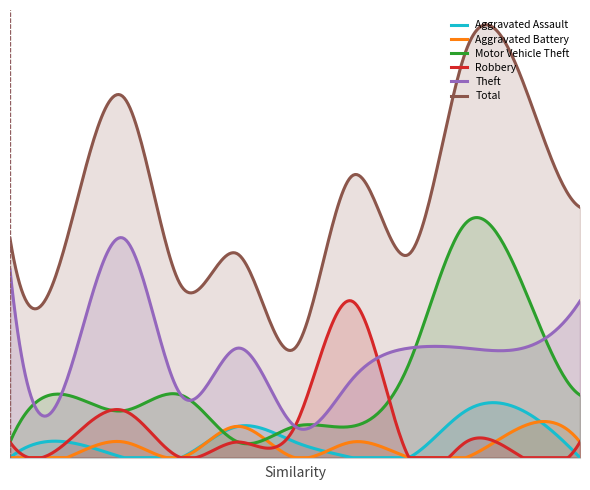

Reading left to right, transcribe all the data shown in this chart.

Aggravated Assault: 0	1	0	0	2	1	0	0	3	3	0
Aggravated Battery: 0	0	1	0	2	0	1	0	0	2	1
Motor Vehicle Theft: 1	4	3	4	1	2	2	6	15	11	4
Robbery: 1	1	3	0	1	2	10	0	1	0	1
Theft: 12	5	14	4	7	2	5	7	7	7	10
Total: 14	14	23	11	13	7	18	13	26	24	16